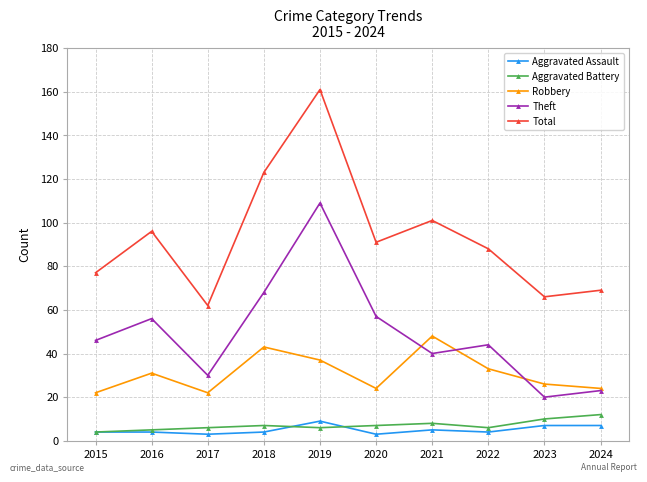

What is the smallest value displayed?

3